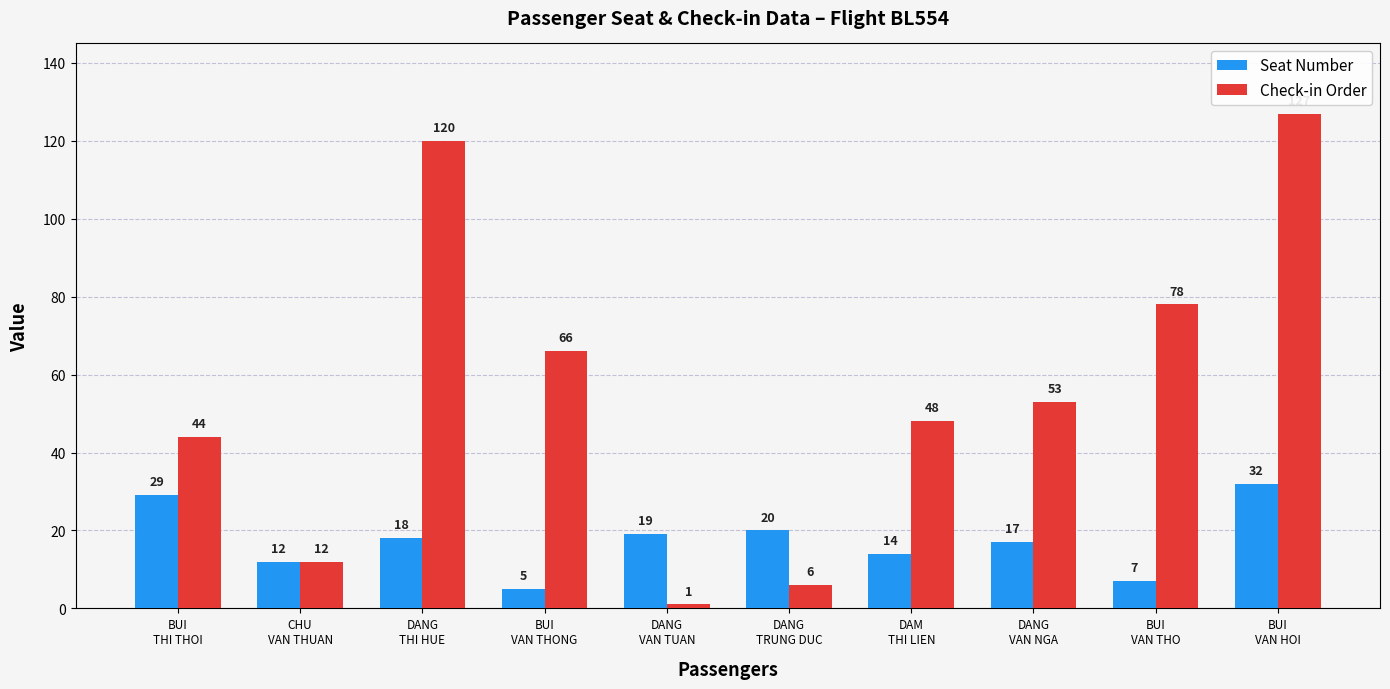

Which series has the largest total across all categories?

Check-in Order